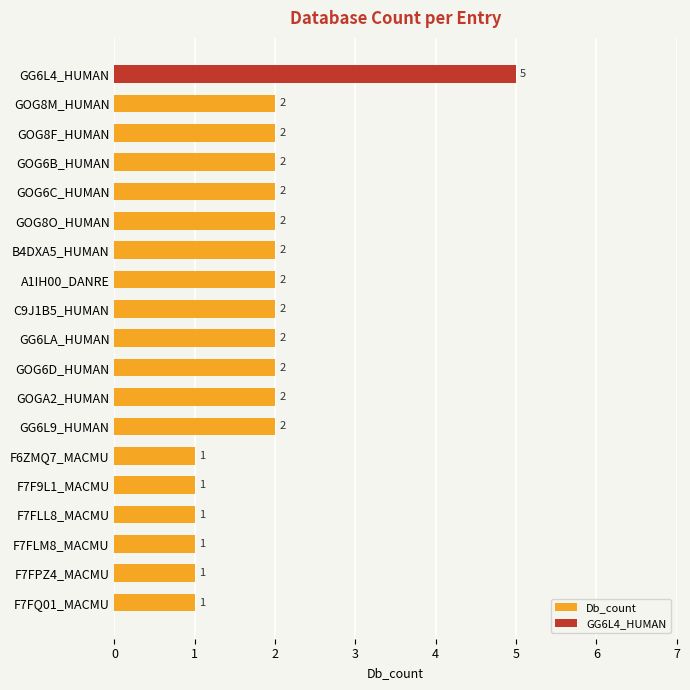

True or false: the data shows 2 at B4DXA5_HUMAN.

True